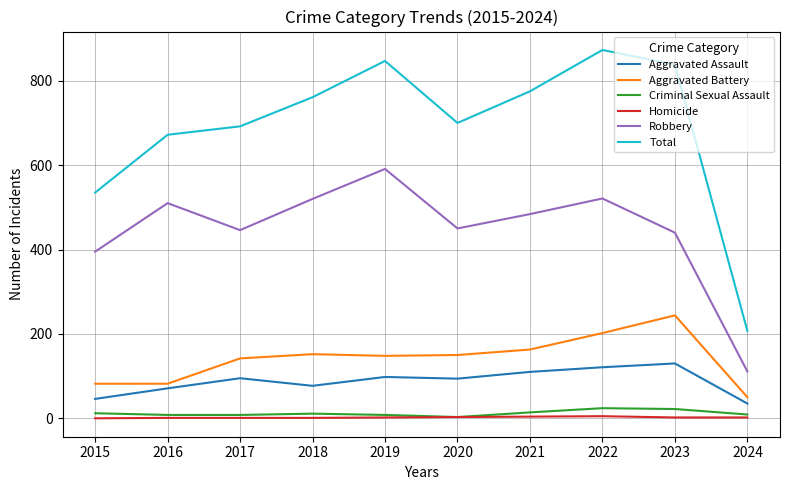

Which series has the largest range (max minus min)?

Total